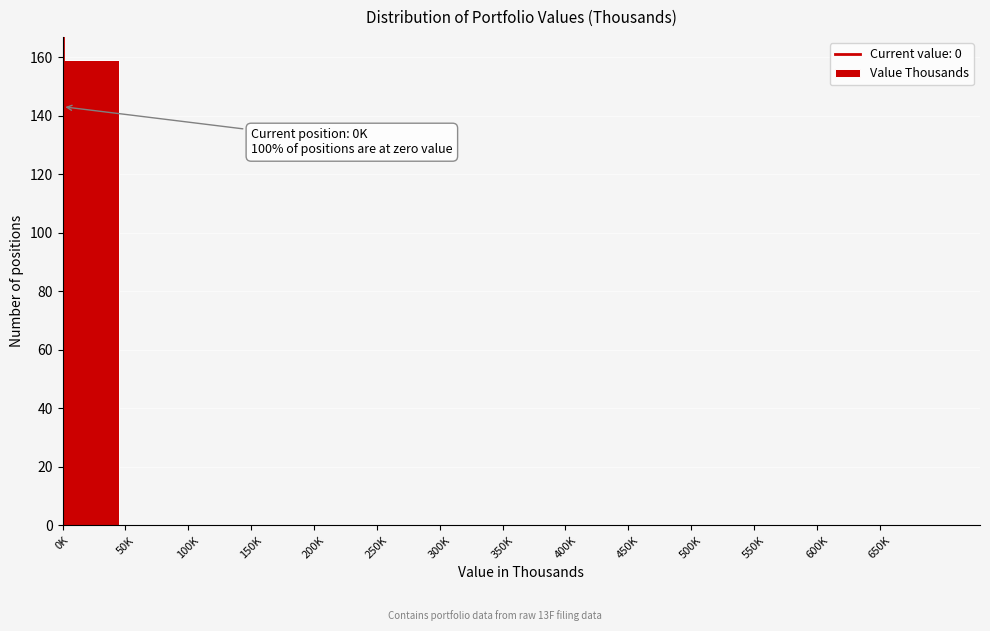

Reading left to right, list all the values displayed in this chart.

0K=159	50K=0	100K=0	150K=0	200K=0	250K=0	300K=0	350K=0	400K=0	450K=0	500K=0	550K=0	600K=0	650K=0